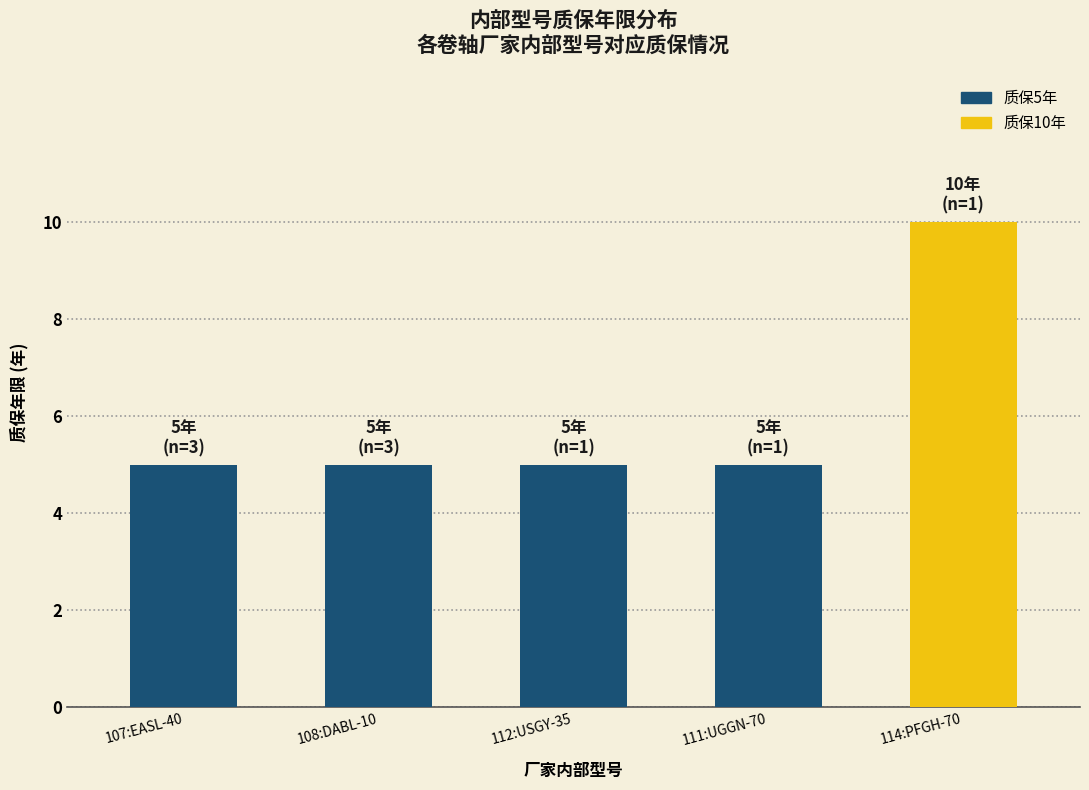

What is the difference between the values at 112:USGY-35 and 114:PFGH-70?

5